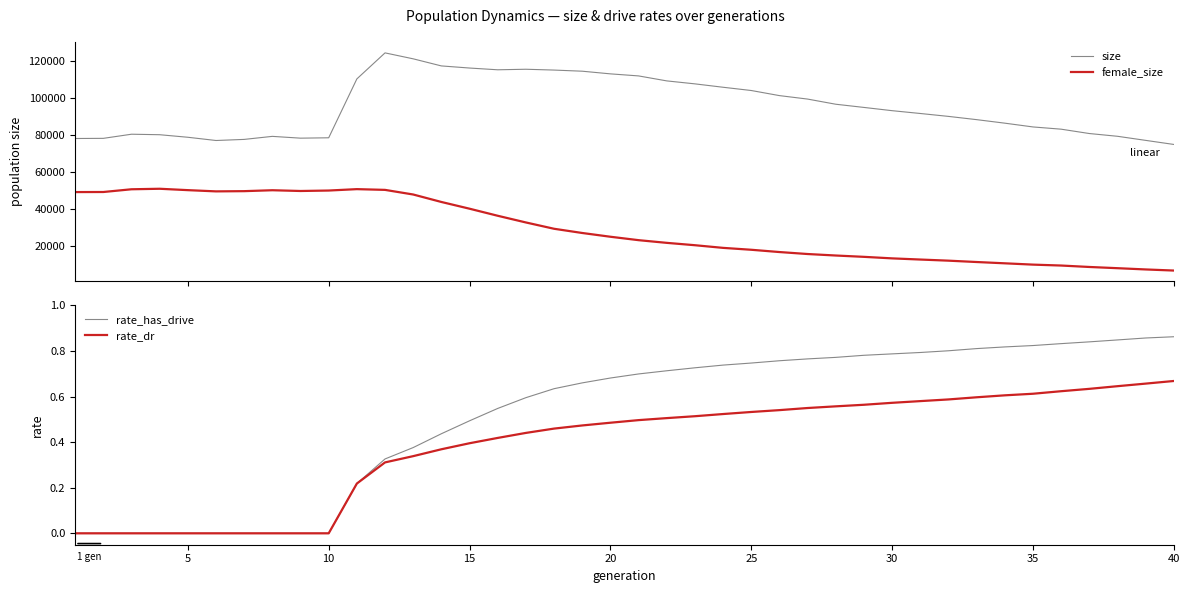

True or false: female_size and size cross at least once.

False